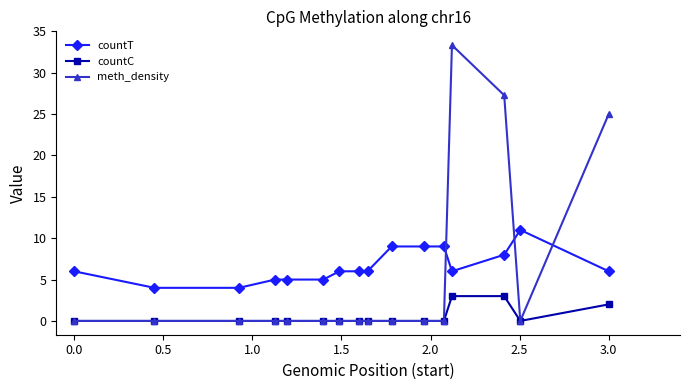

Rank the series by their maximum value, from lowest to highest.

countC, countT, meth_density